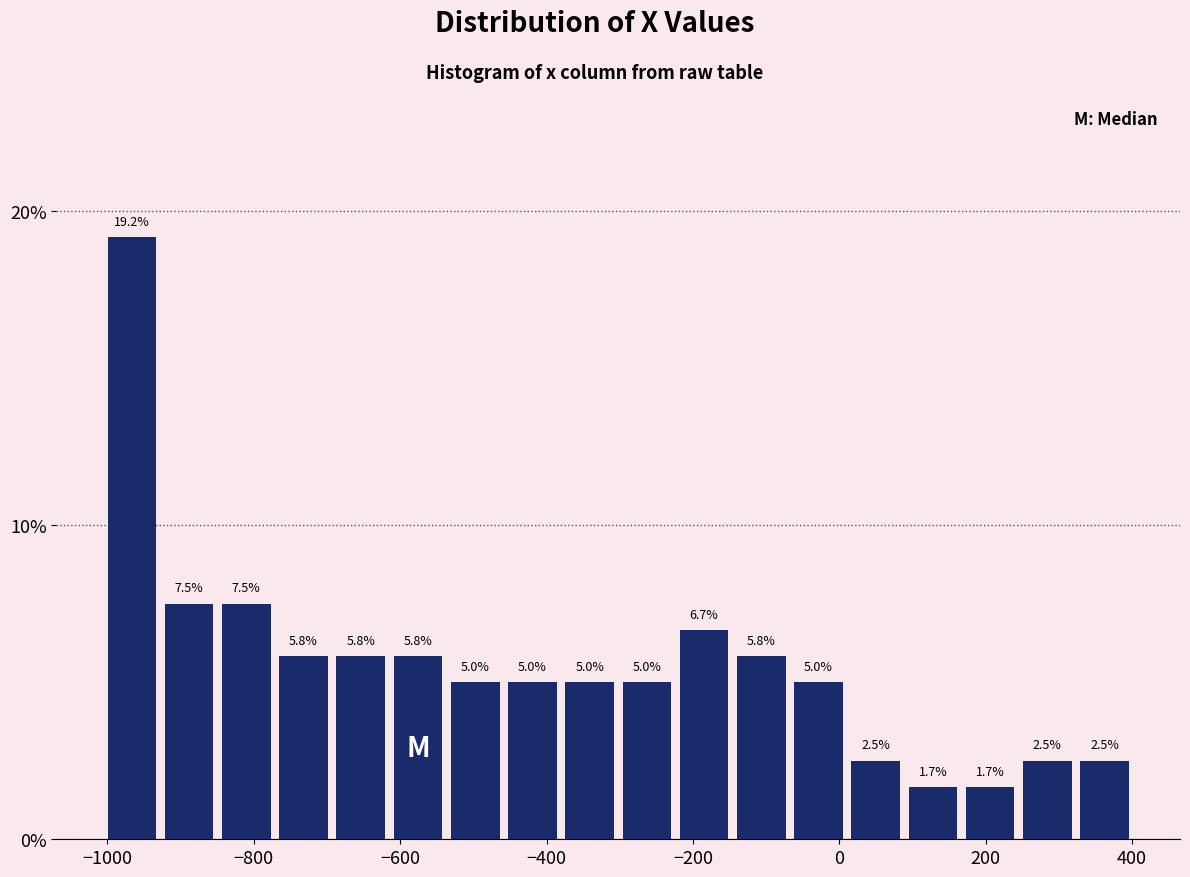

Read against the x-axis, roughly where is the centre of the tallest bar?

-960